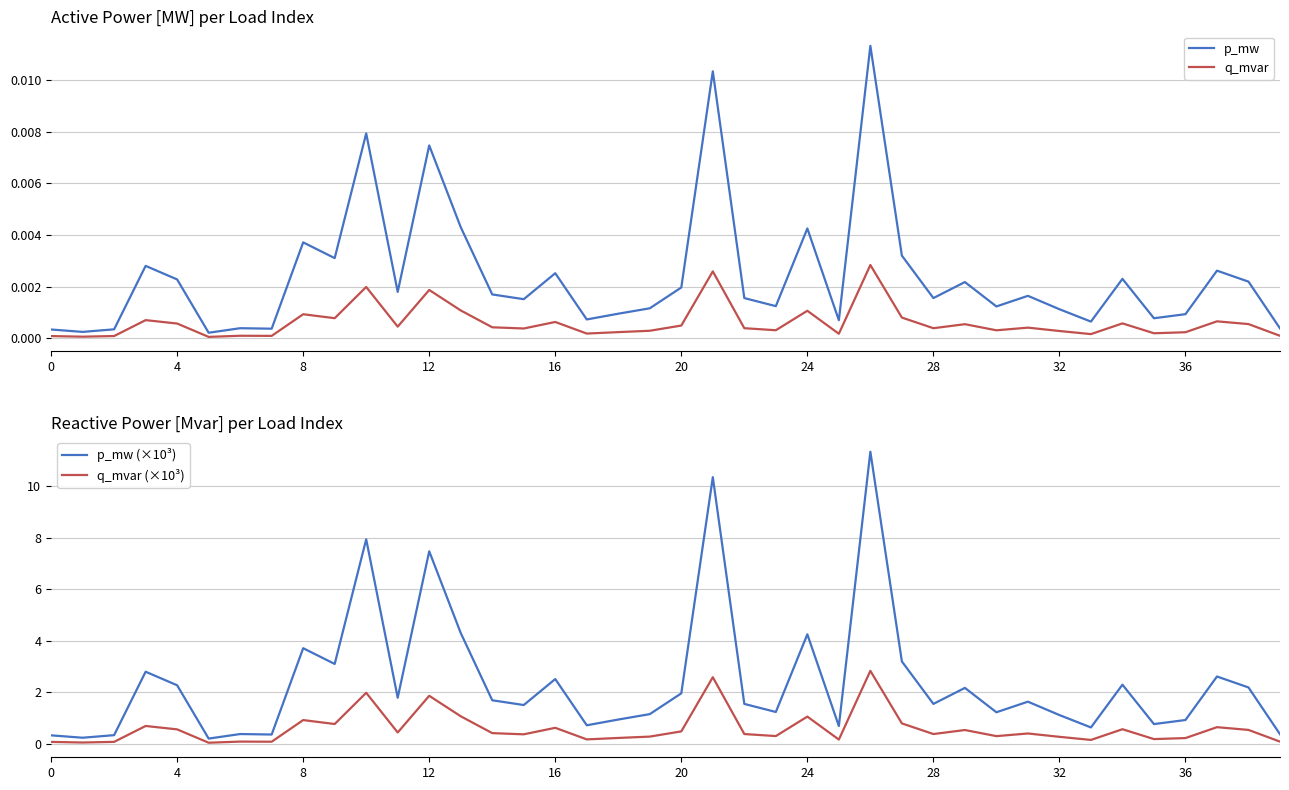

At which label is q_mvar (×10³) closest to 1?

24